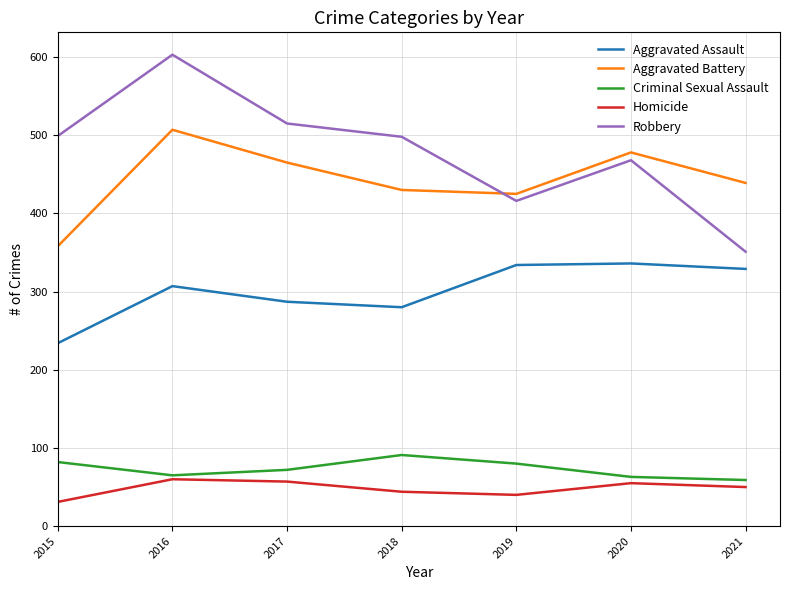

Is this an area chart (filled region under the line)?

No